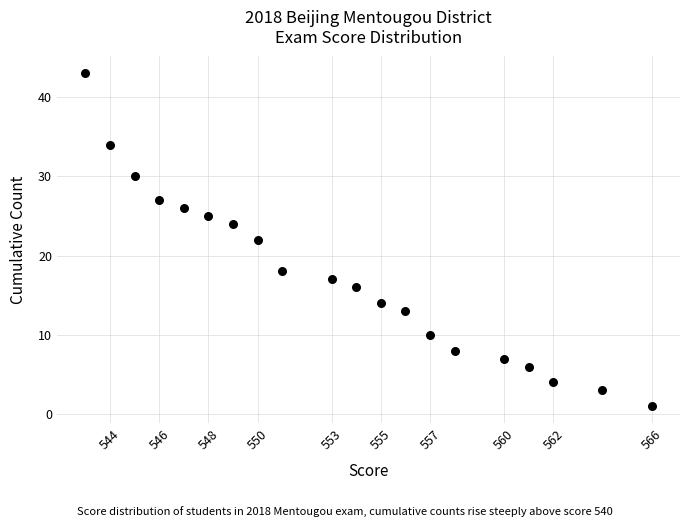

What is the range of X values (max minus min)?

23